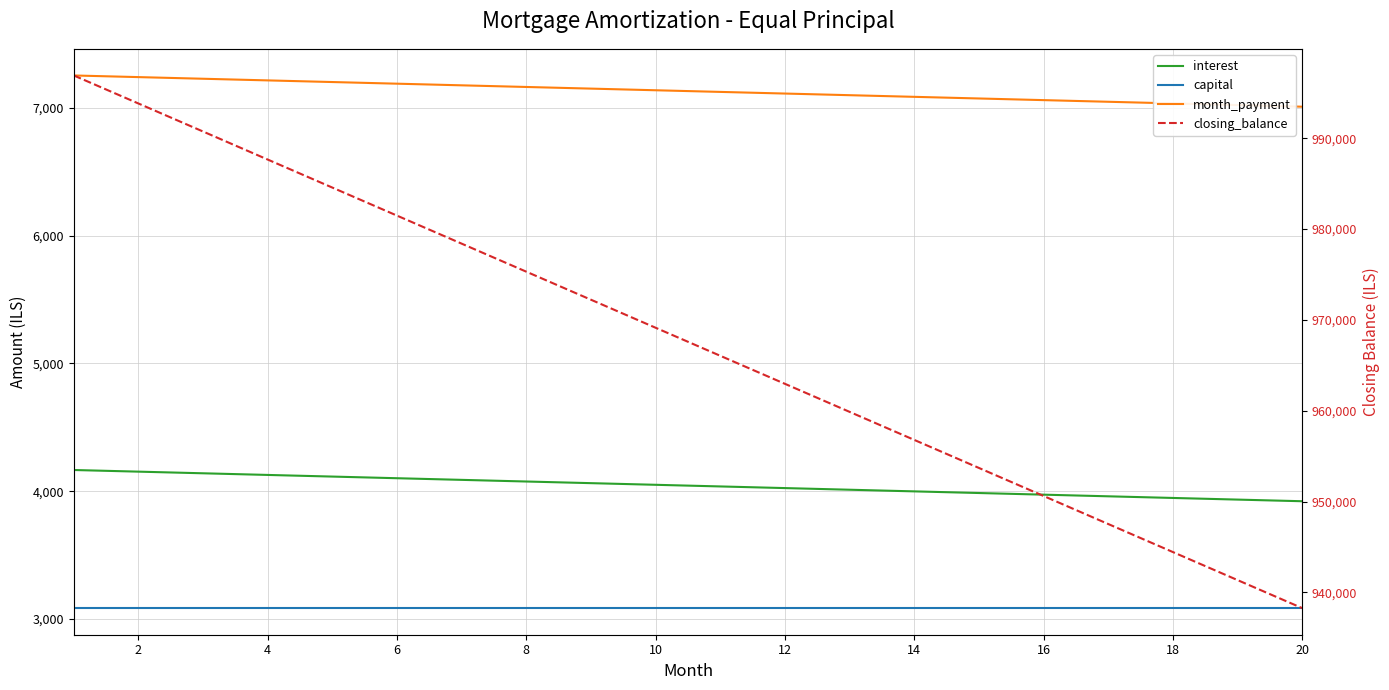

What is the smallest value displayed?

3086.4